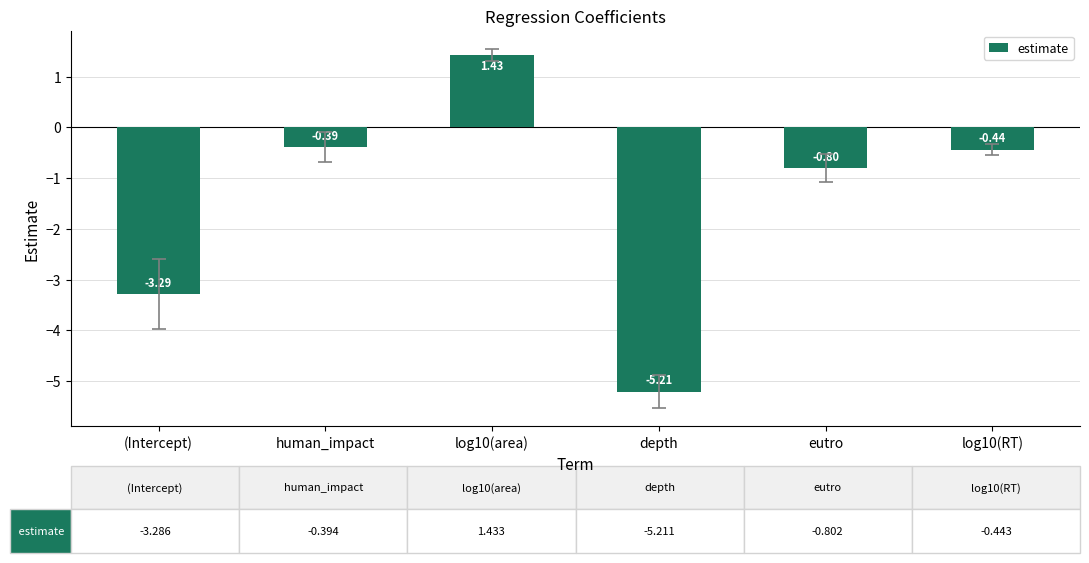

What position from the right is log10(RT)?

1